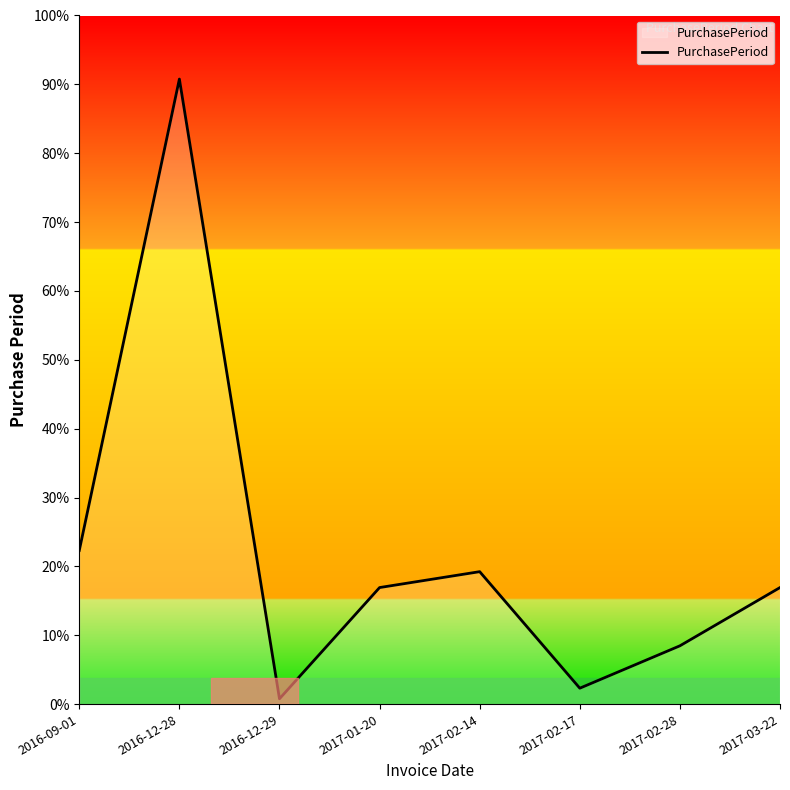

Does the chart display data point markers on the line(s)?

No